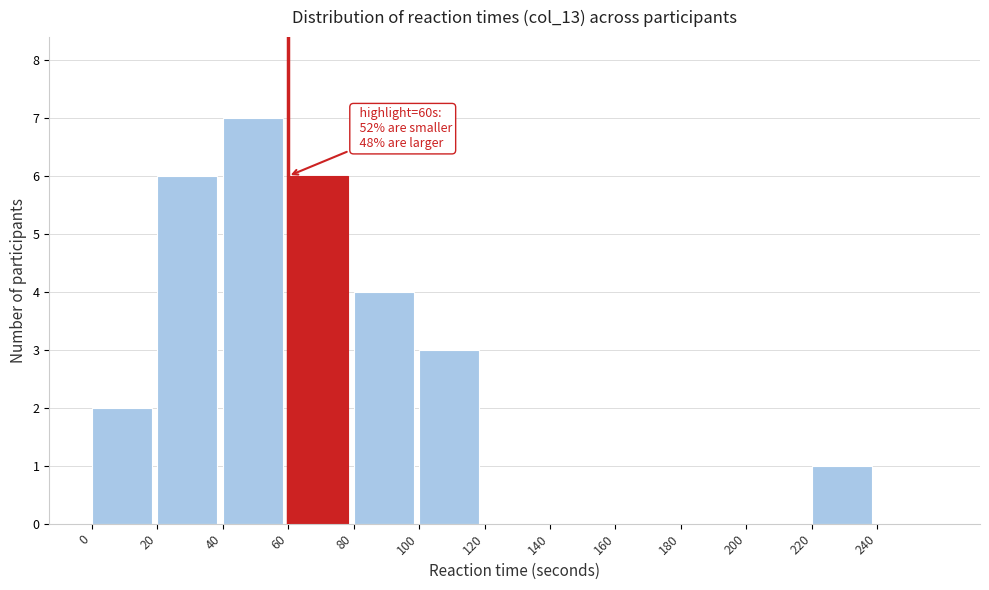

Which range on the x-axis has the tallest bar?

40 to 60